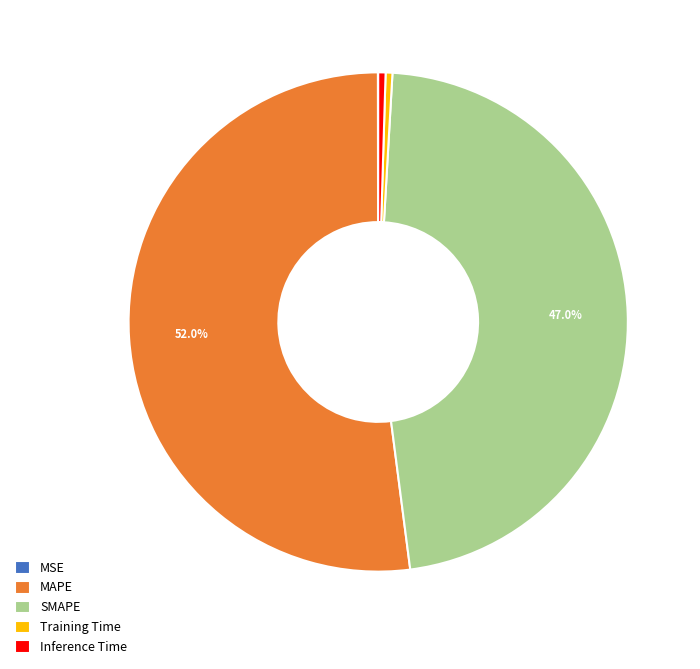

Which category has the biggest portion of the pie?

MAPE